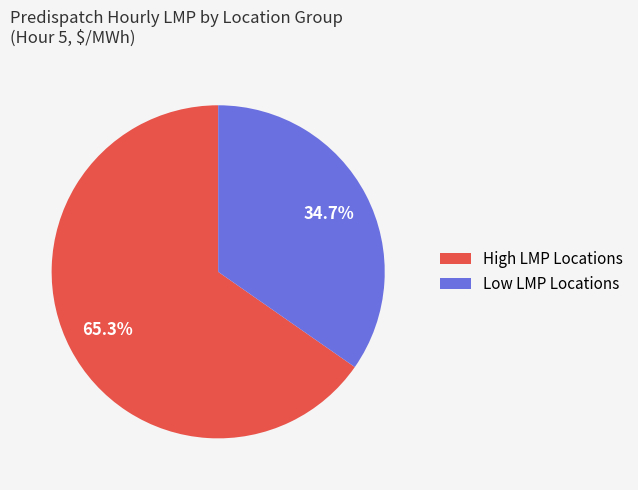

What is the smallest slice in the pie chart?

Low LMP Locations